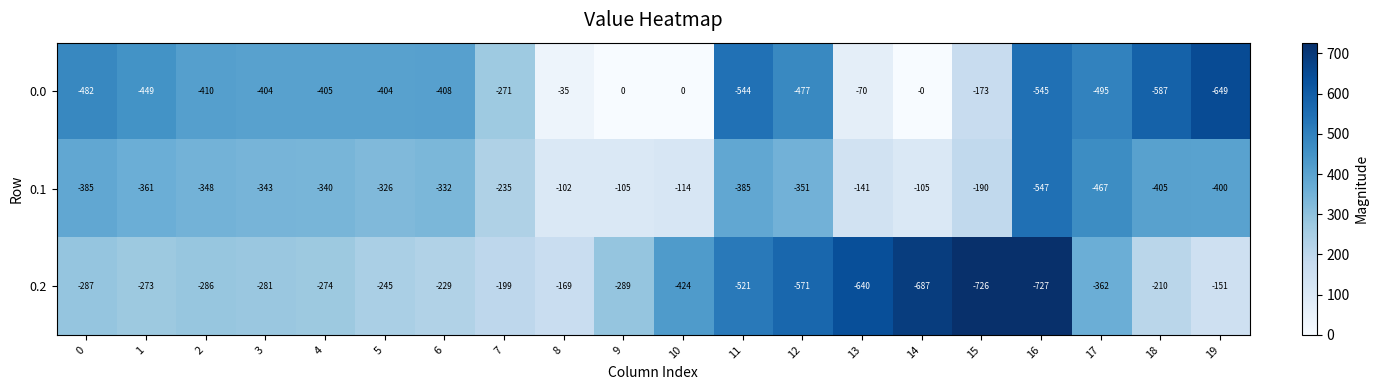

Where is 0.1 nearest to the value -324?

5